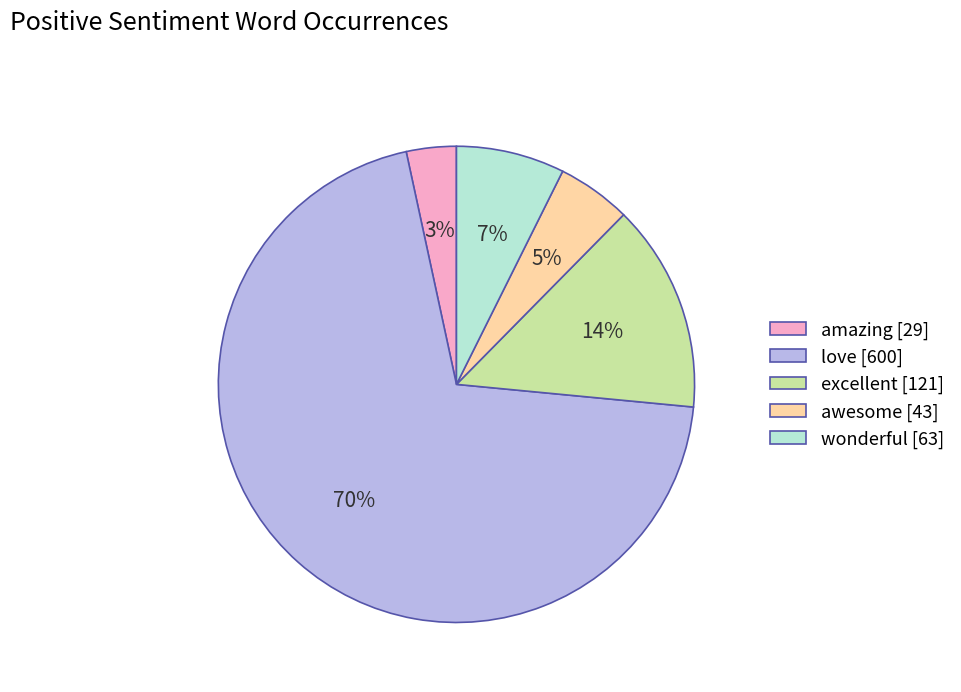

To the nearest percent, what is the average slice percentage?

20%